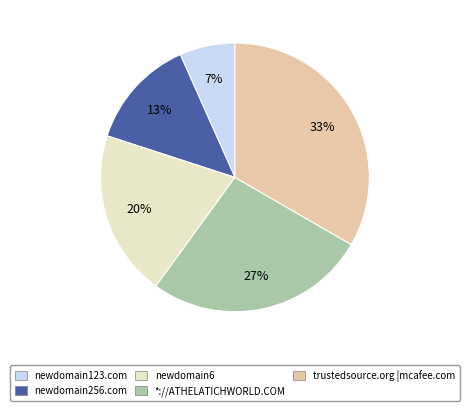

Combined, do newdomain6 and newdomain256.com account for over 50%?

No